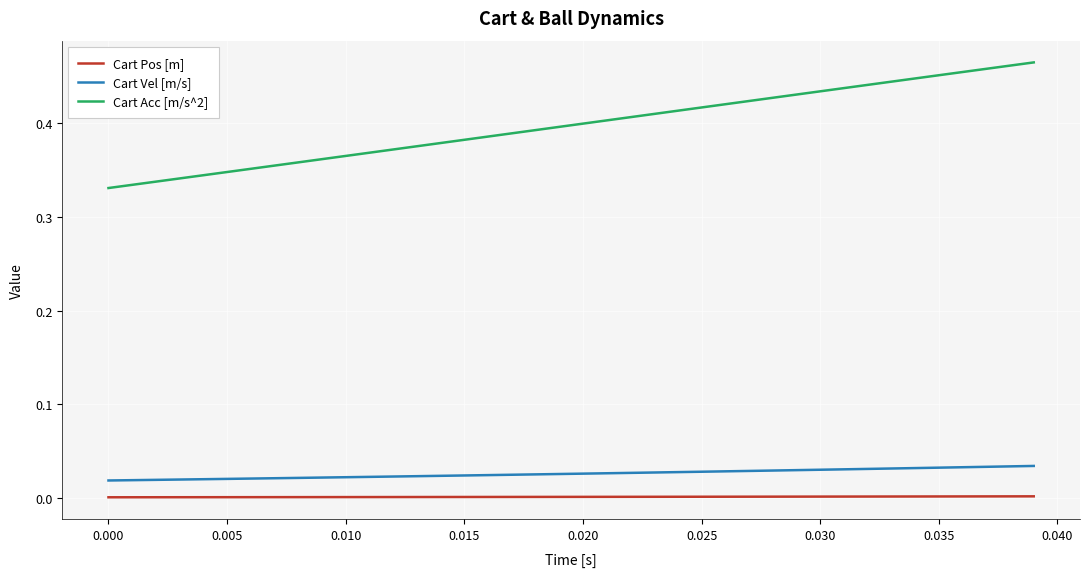

True or false: Cart Pos [m] and Cart Vel [m/s] intersect in this chart.

False